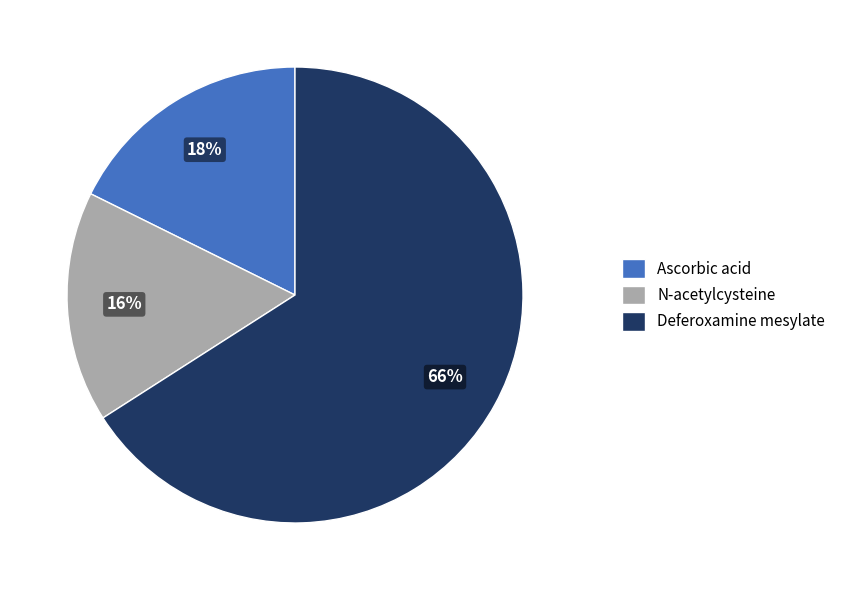

What is the ratio of the value at Ascorbic acid to the value at N-acetylcysteine?

1.1